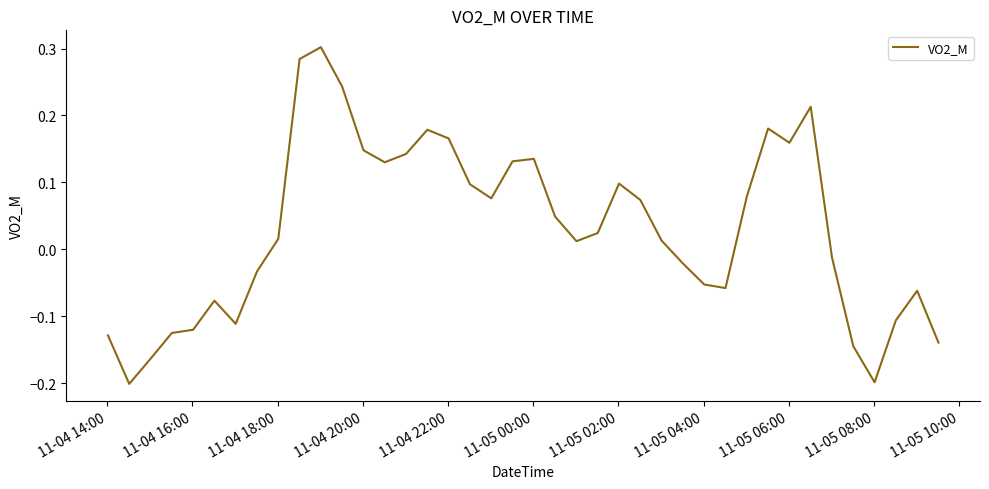

What is the difference between the maximum and minimum values?

0.5